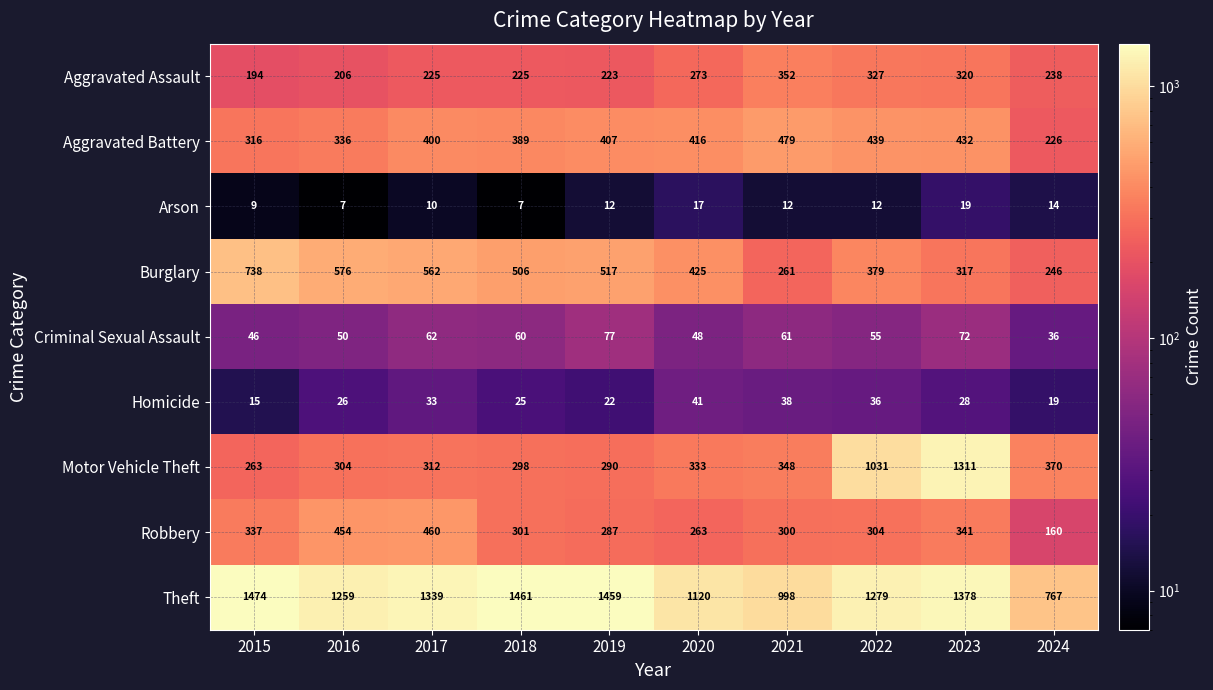

At which category is the sum across all series the highest?

2023